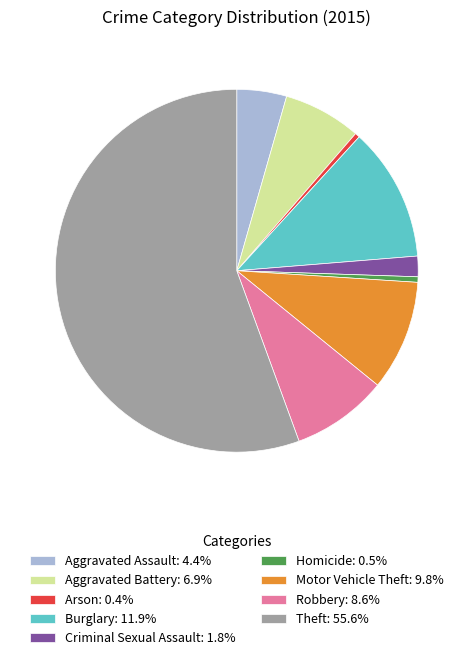

Approximately how many times larger is the value at Theft: 55.6% compared to Motor Vehicle Theft: 9.8%?

5.6